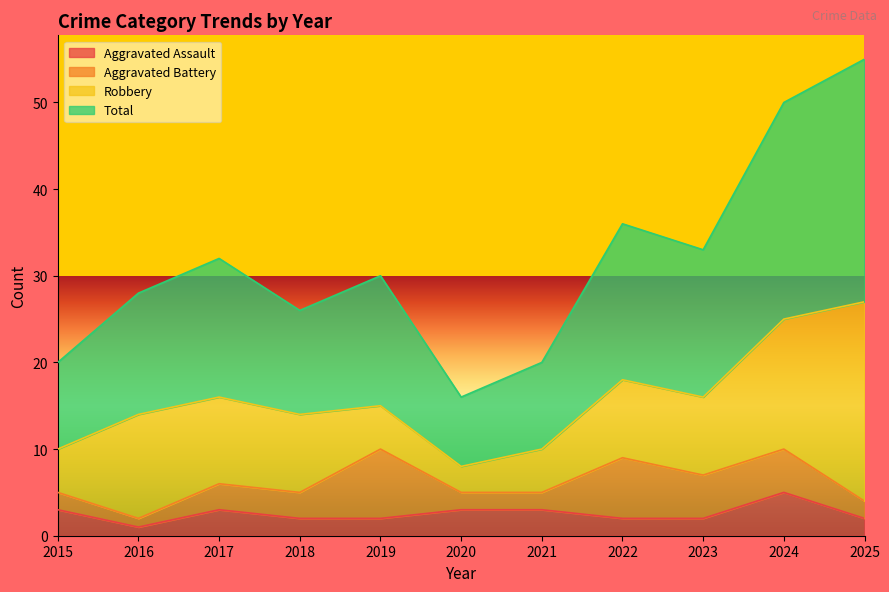

Is the value of Total at 2025 greater than the value of Aggravated Assault at 2018?

Yes